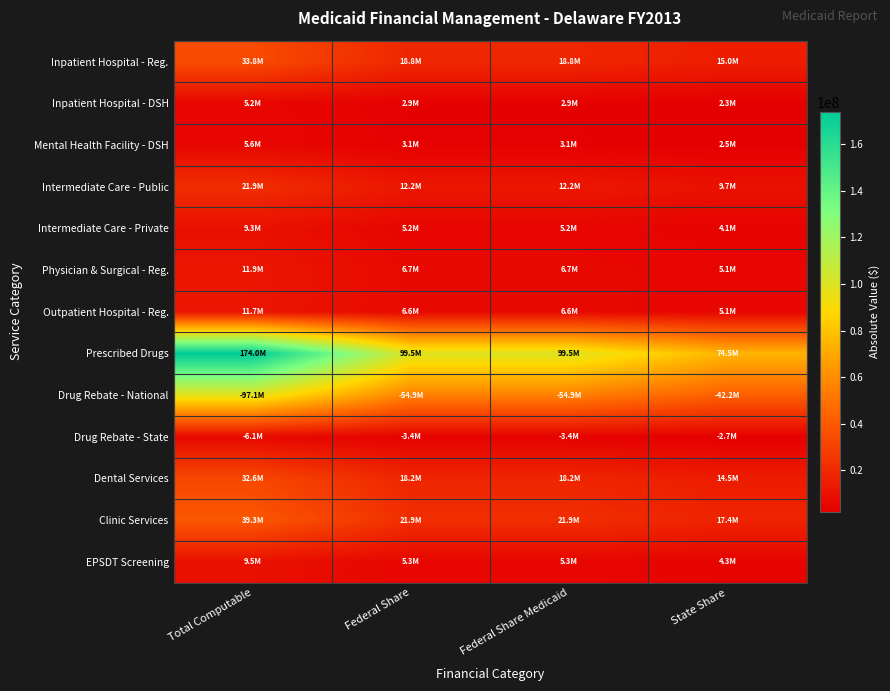

What is the maximum value shown in the chart?

173953056